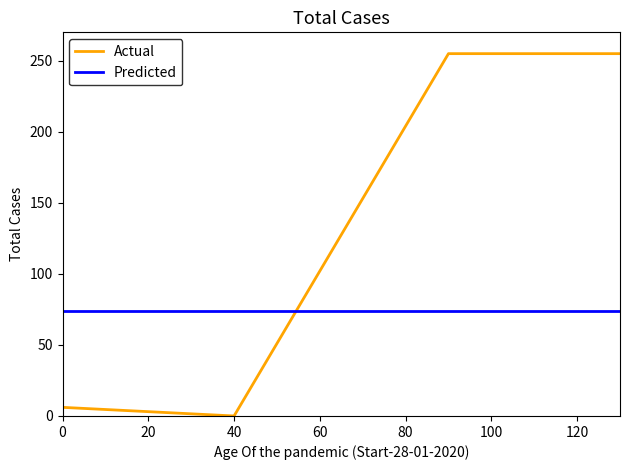

Which series has the largest range (max minus min)?

Actual